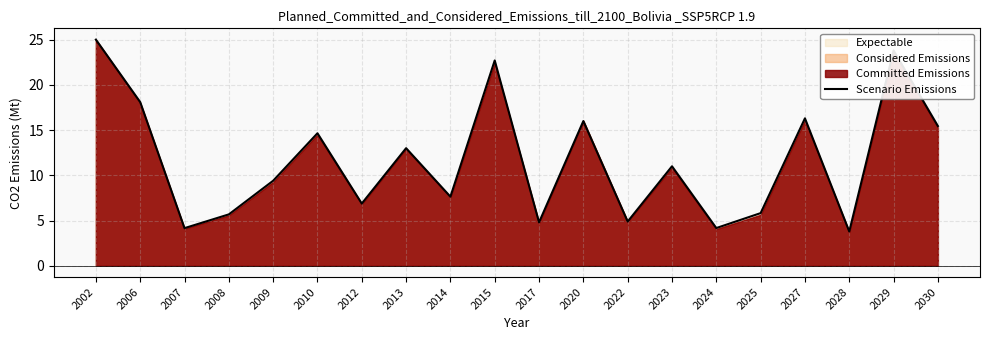

At which label does the data first exceed 11?

2002